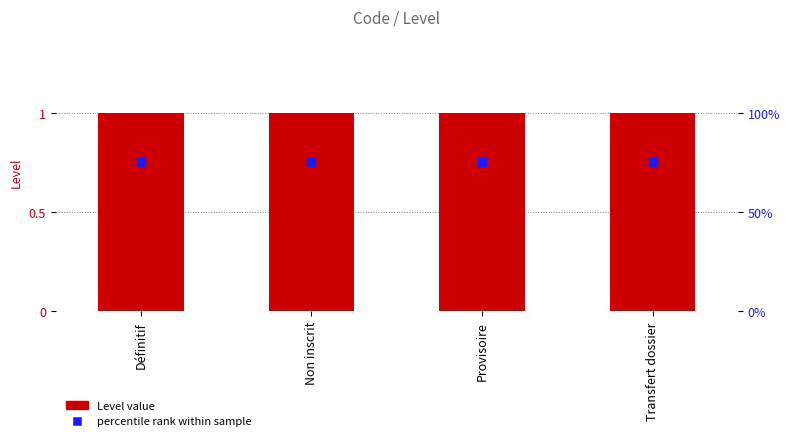

What is the total value across all series at Définitif?

1.8